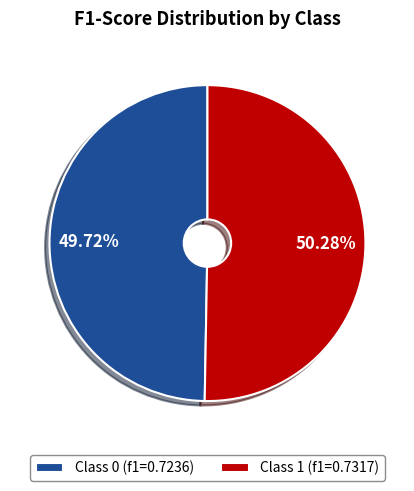

Rank the categories by value from highest to lowest.

Class 1 (f1=0.7317), Class 0 (f1=0.7236)